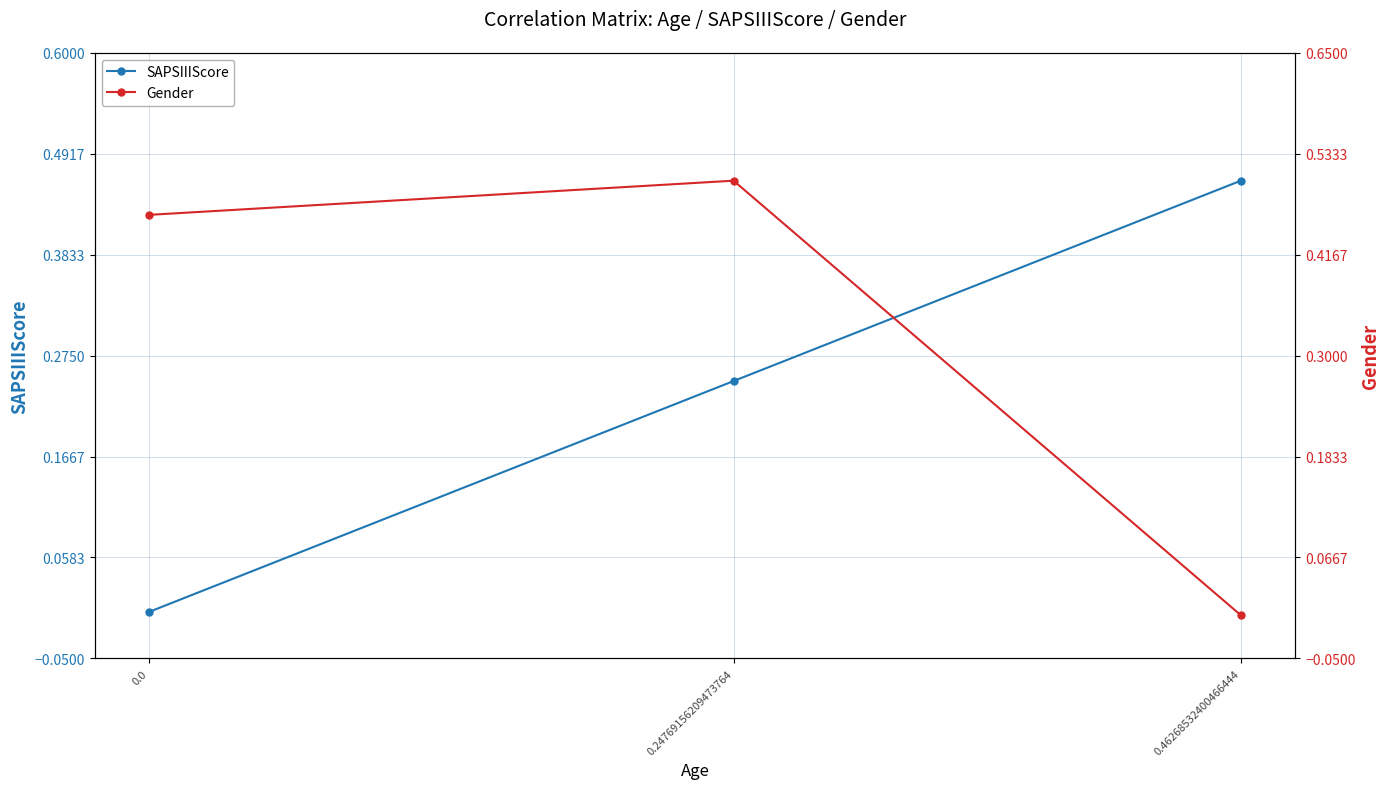

How many Gender values are between 0 and 1?

3